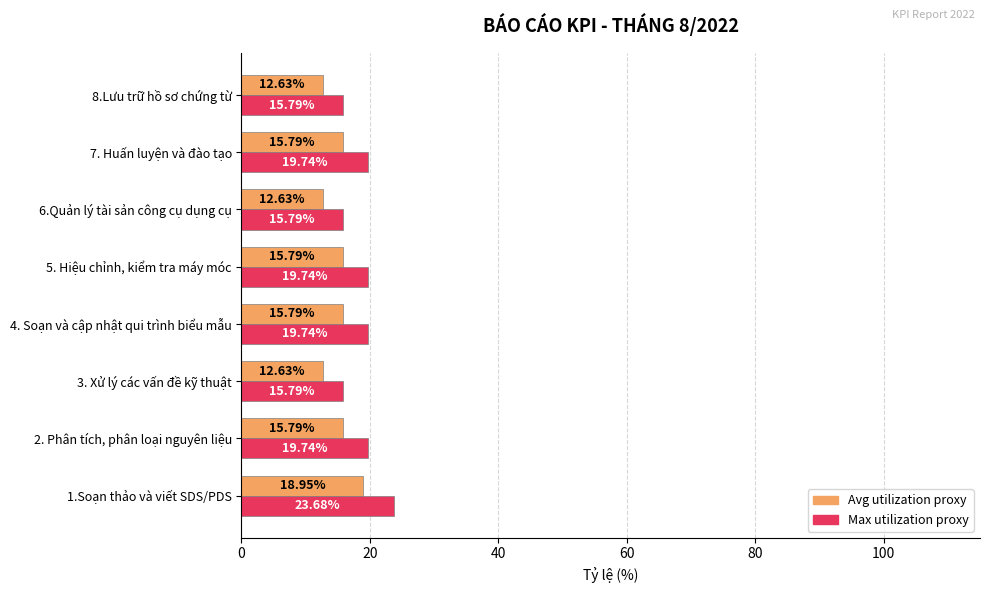

What is the total value across all series at 1.Soạn thảo và viết SDS/PDS?

42.6